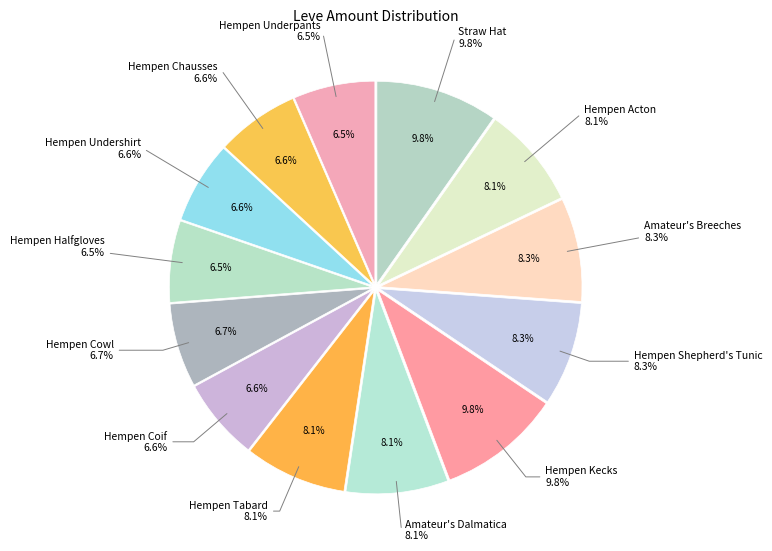

Count the number of slices in the pie.

13